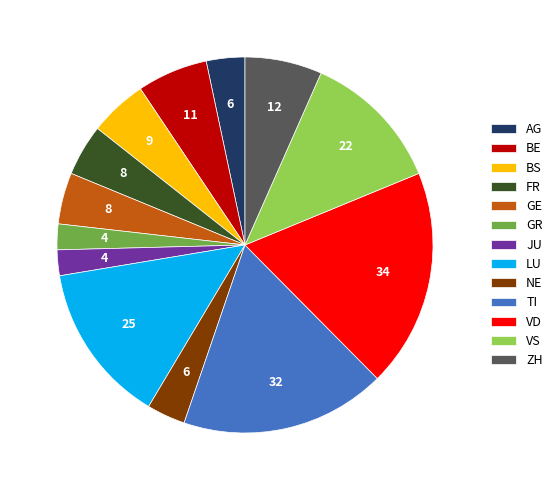

Between FR and ZH, which is larger?

ZH